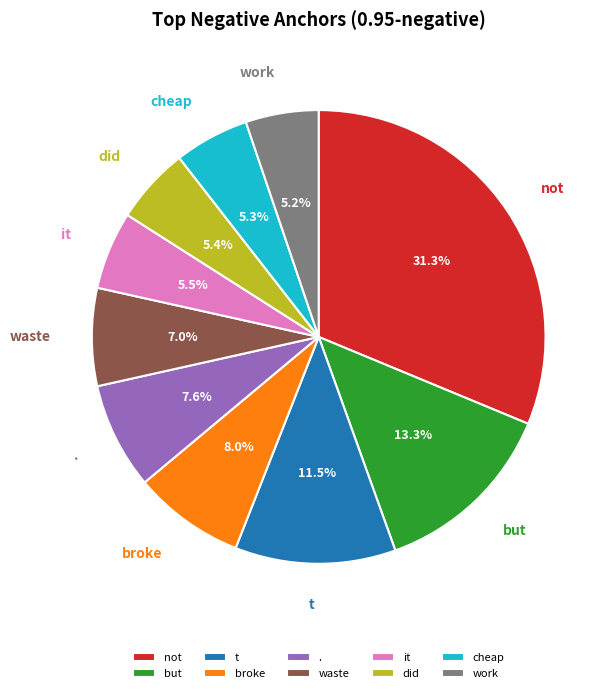

What is the largest slice in the pie chart?

not